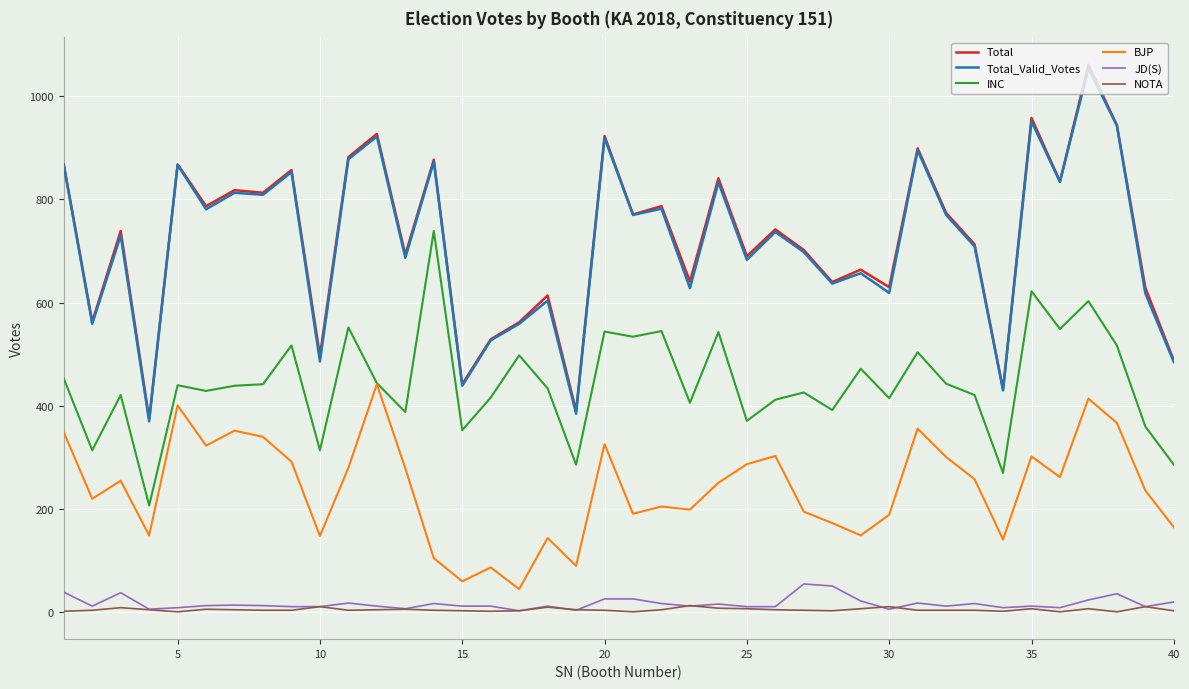

What is the greatest value displayed?

1061